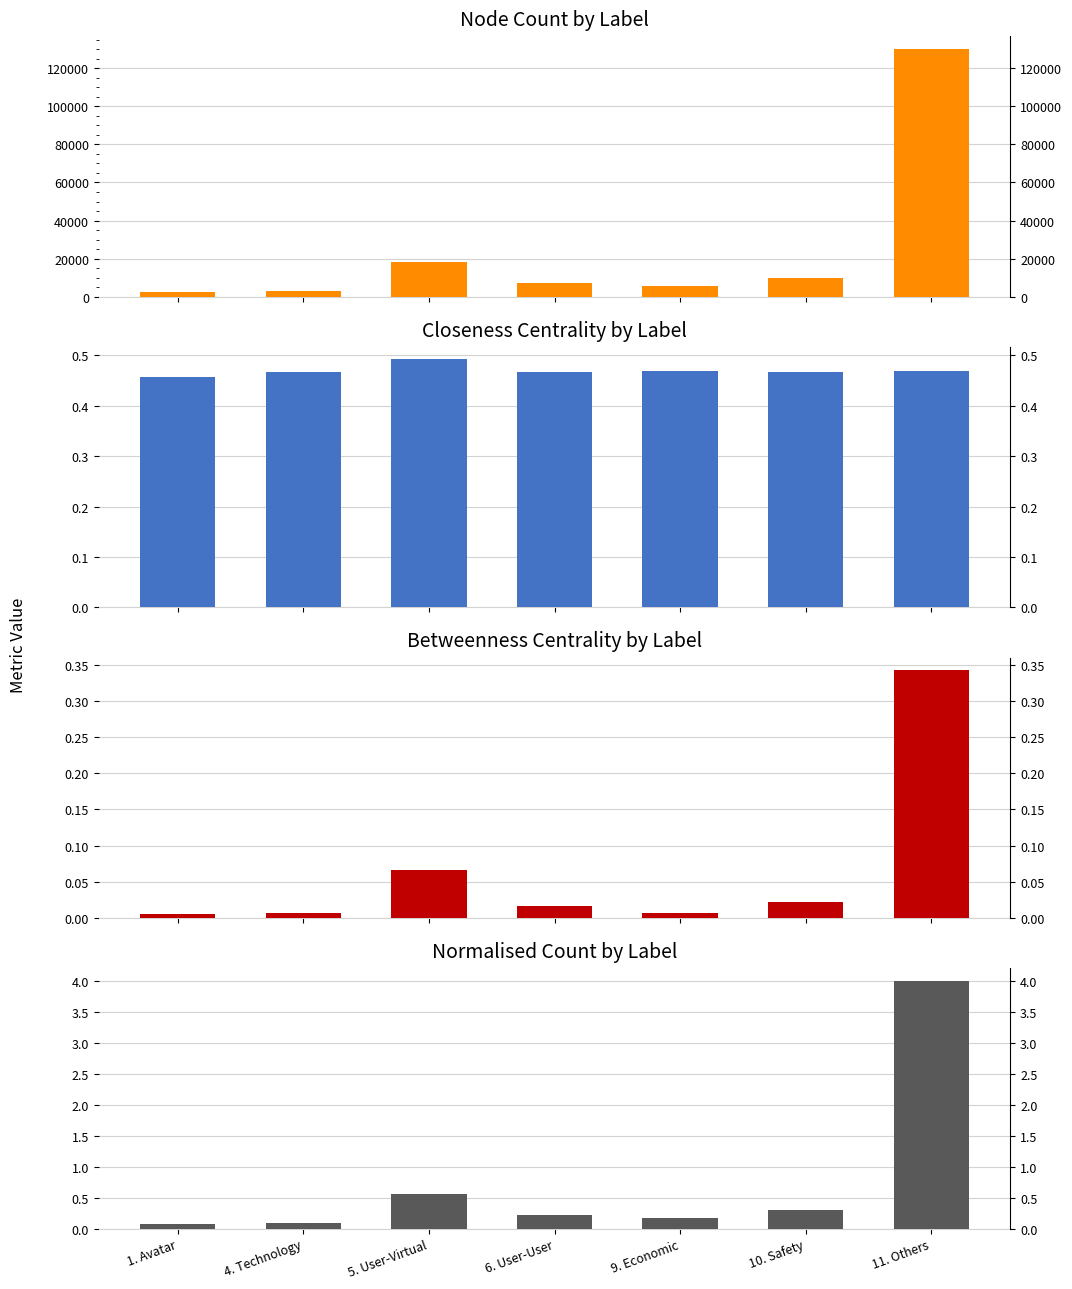

Reading left to right, what are all the values shown in this chart?

count: 2354.0	3049.0	18407.0	7078.0	5790.0	9963.0	130369.0
closeness: 0.5	0.5	0.5	0.5	0.5	0.5	0.5
betweenness: 0.0	0.0	0.1	0.0	0.0	0.0	0.3
count (norm): 0.1	0.1	0.6	0.2	0.2	0.3	4.0